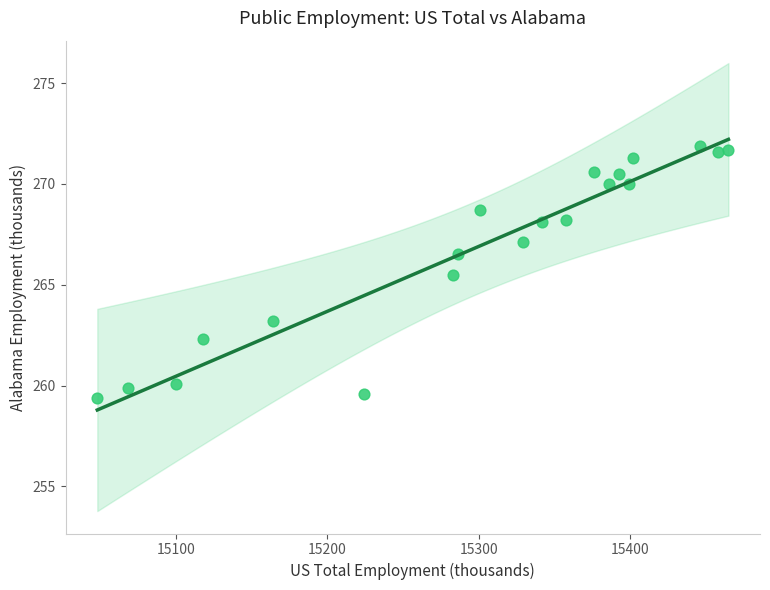

What is the range of Y values (max minus min)?

12.5